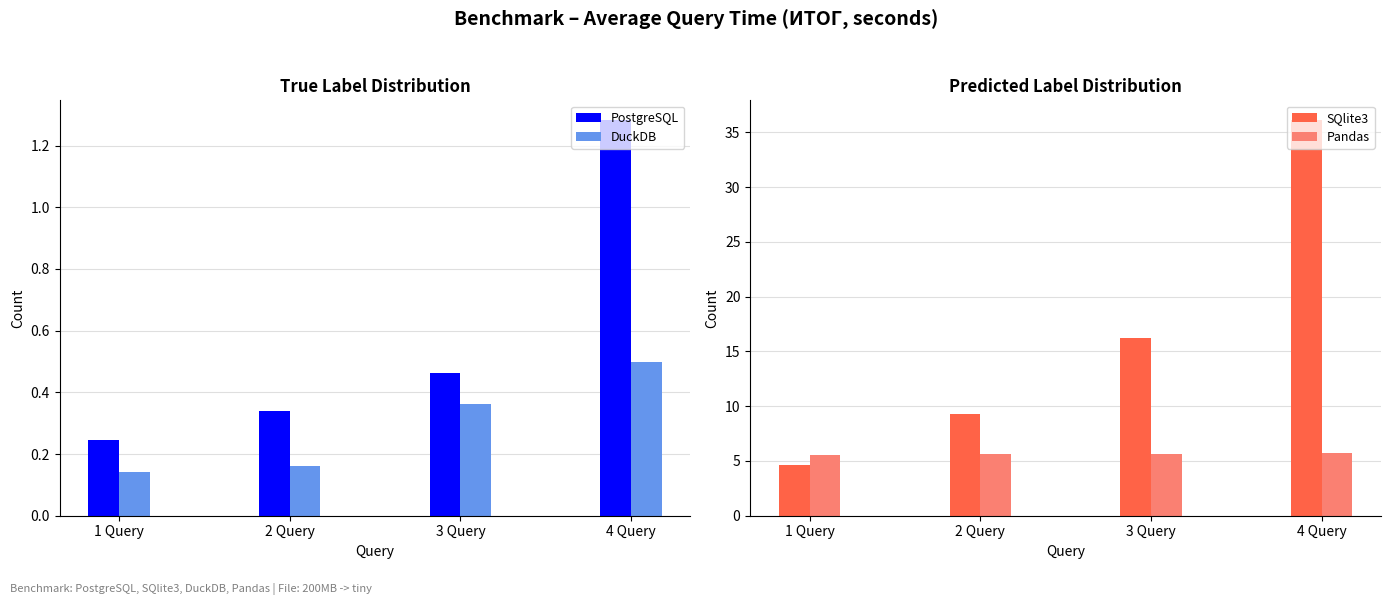

How many data points does each series have?

4